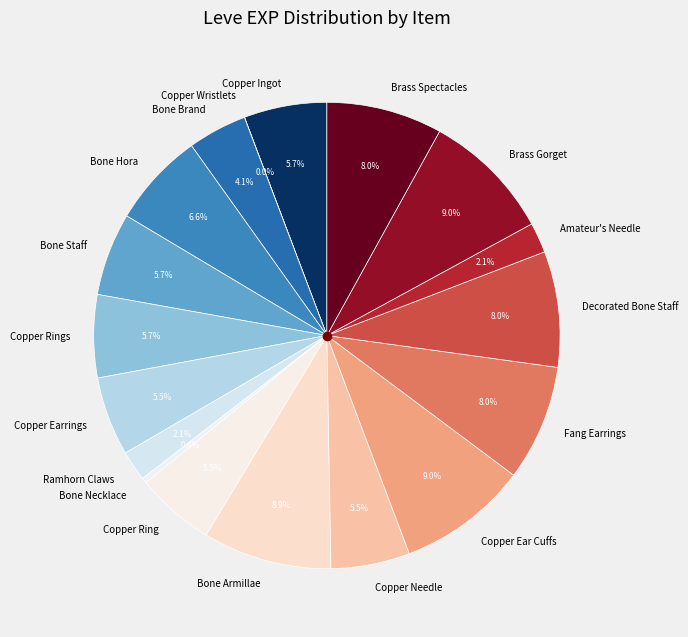

What is the ratio of the value at Copper Ear Cuffs to the value at Decorated Bone Staff?

1.1